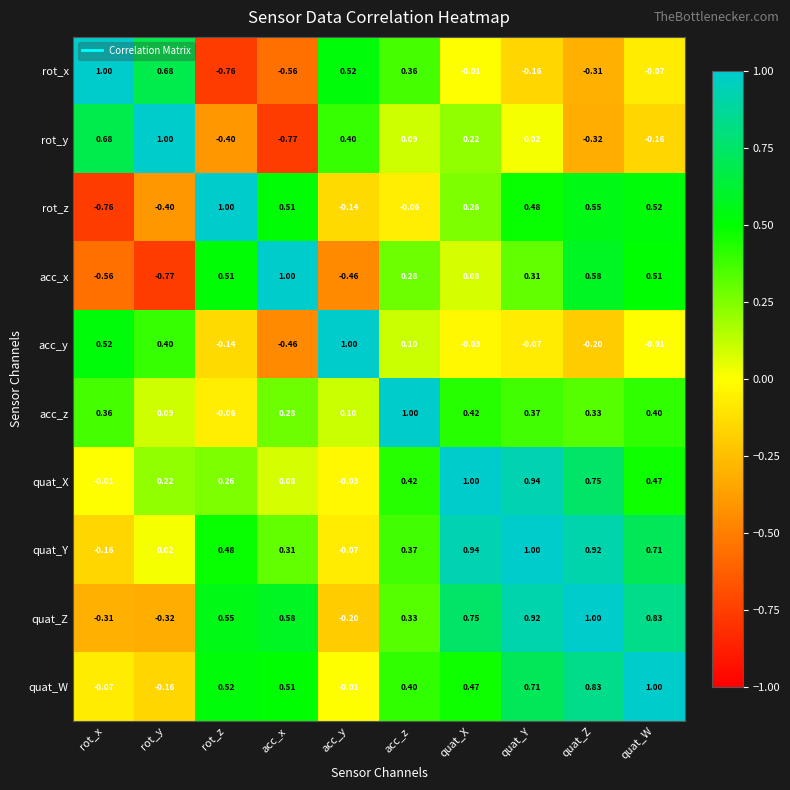

Which series changed the most between rot_y and quat_W?

acc_x